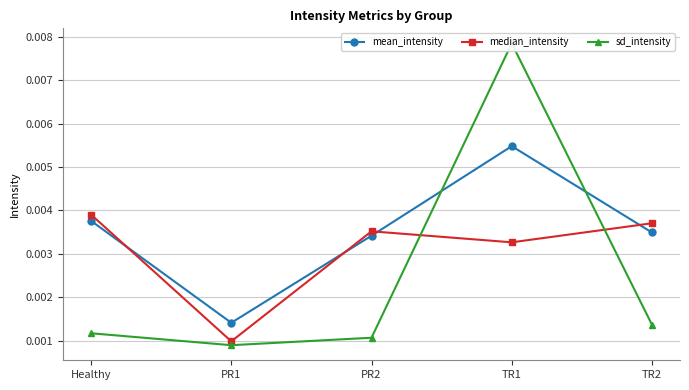

How many interior local peaks does the mean_intensity series have?

1